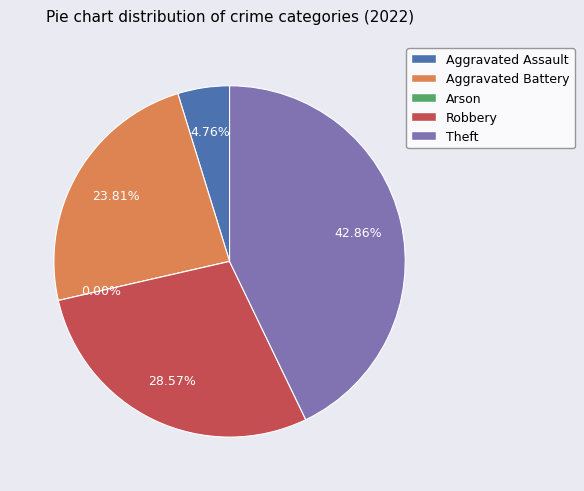

How many segments does this pie chart have?

5